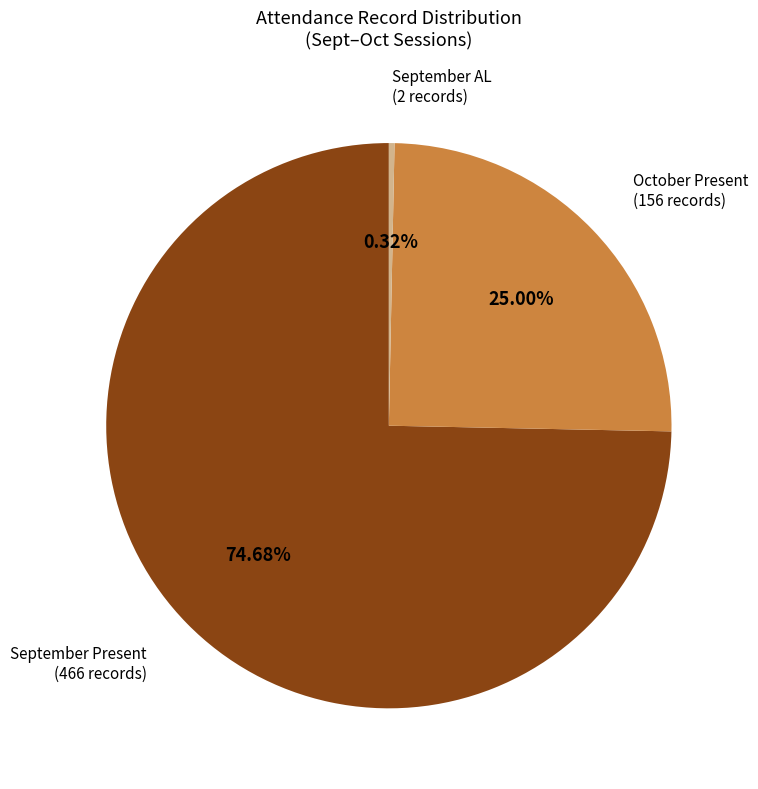

Does any single category account for the majority?

Yes